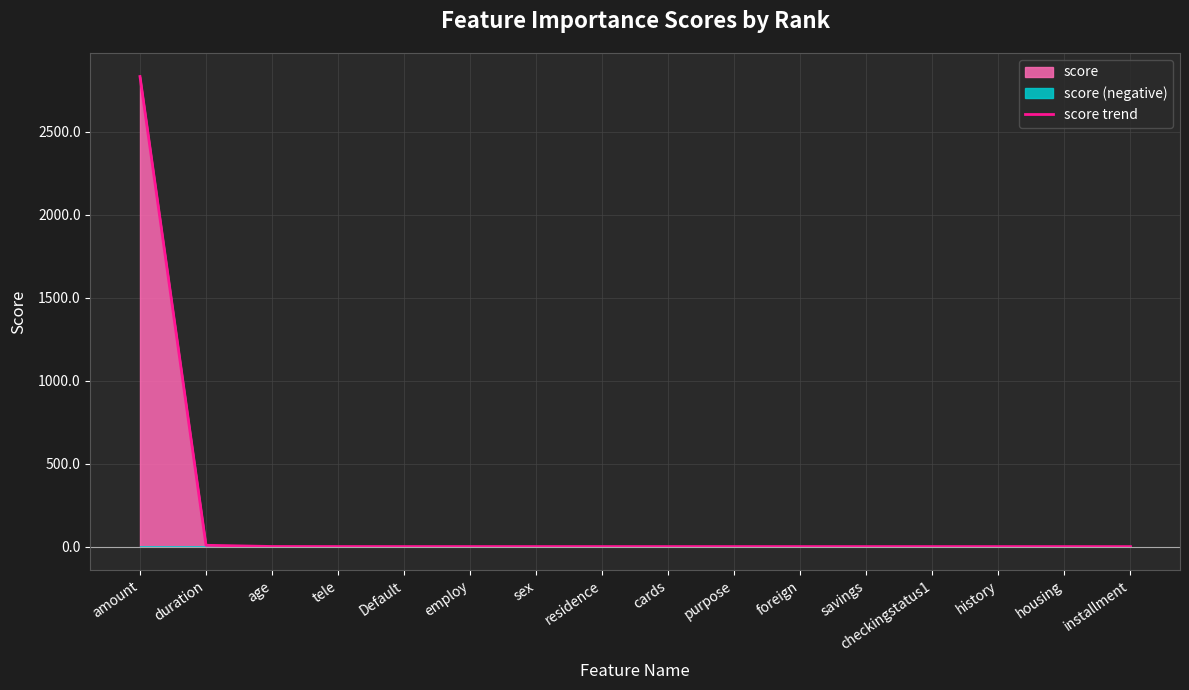

Does the chart display data point markers on the line(s)?

No